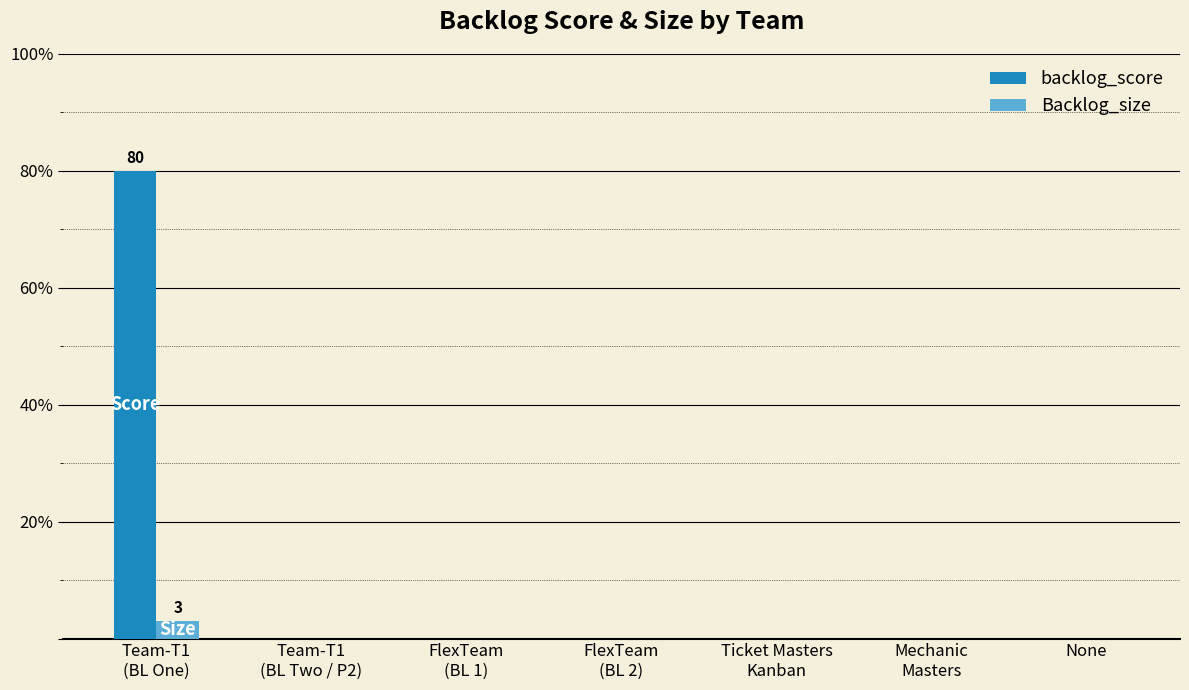

Which series has the largest total across all categories?

backlog_score